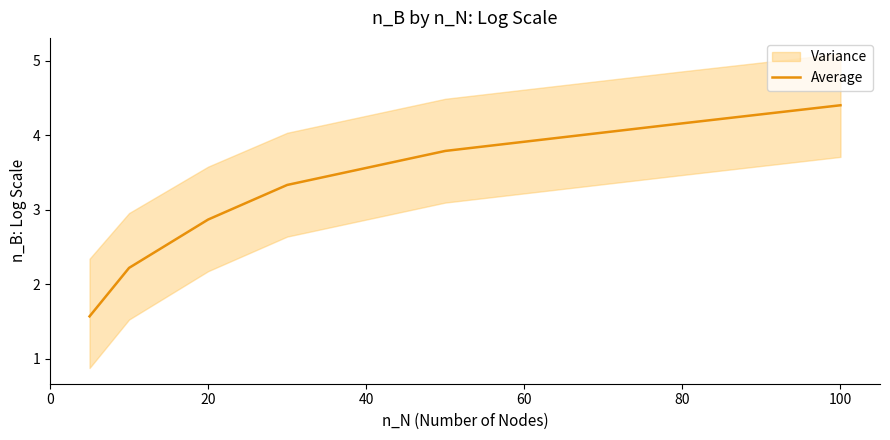

What is the difference between the maximum and minimum values?

2.8